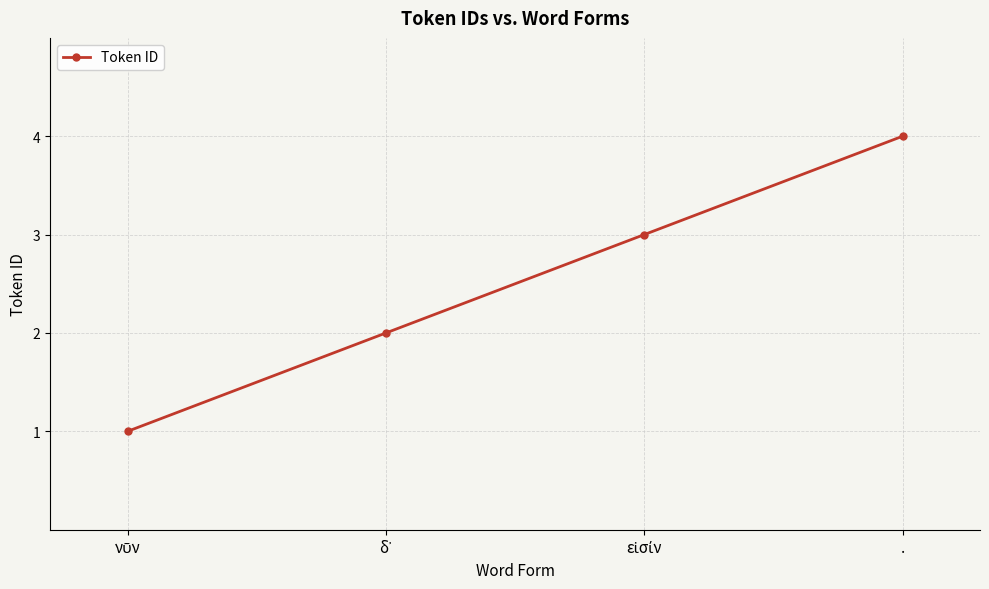

How many lines are shown in the chart?

1